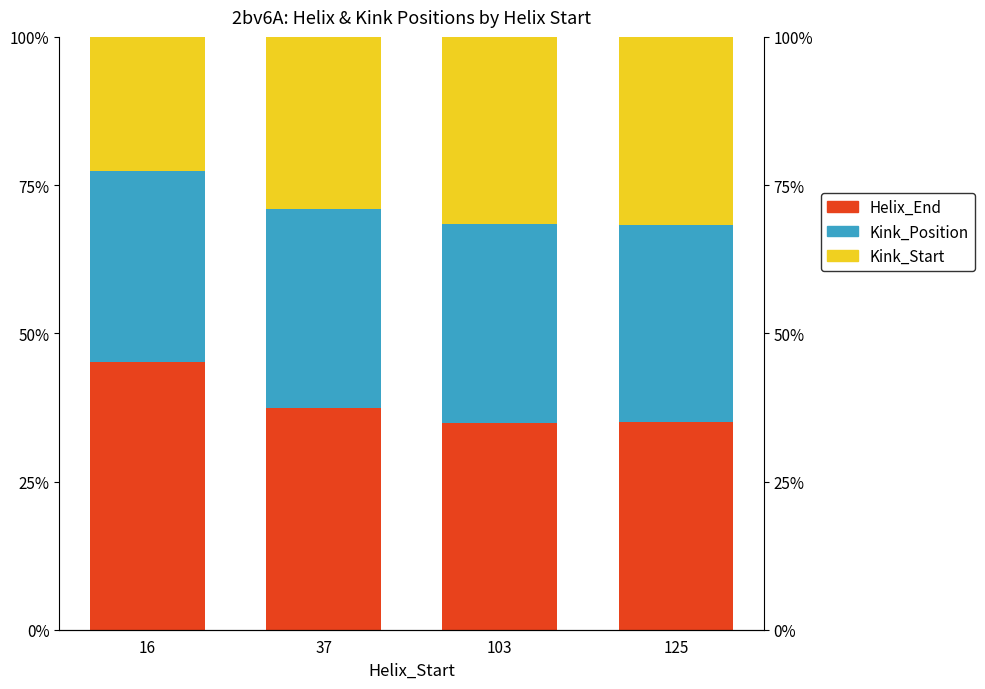

Which series has the widest spread of values?

Helix_End